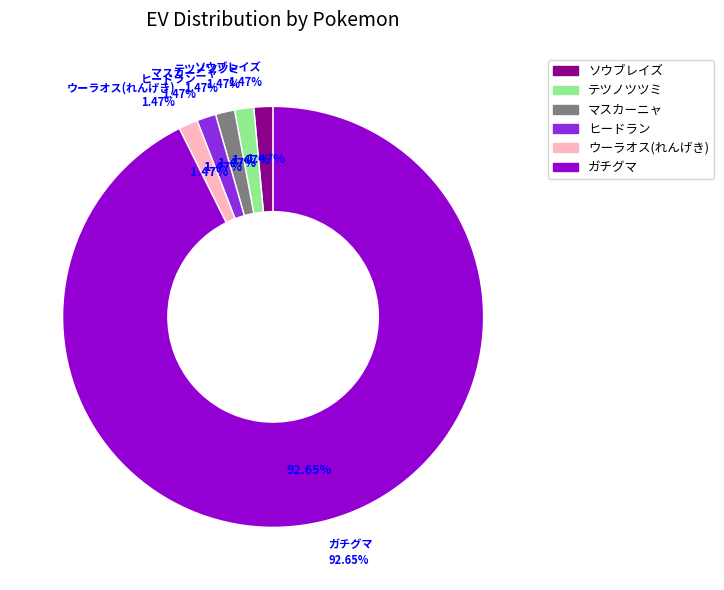

The ウーラオス(れんげき) slice represents 1% of the pie. True or false?

True